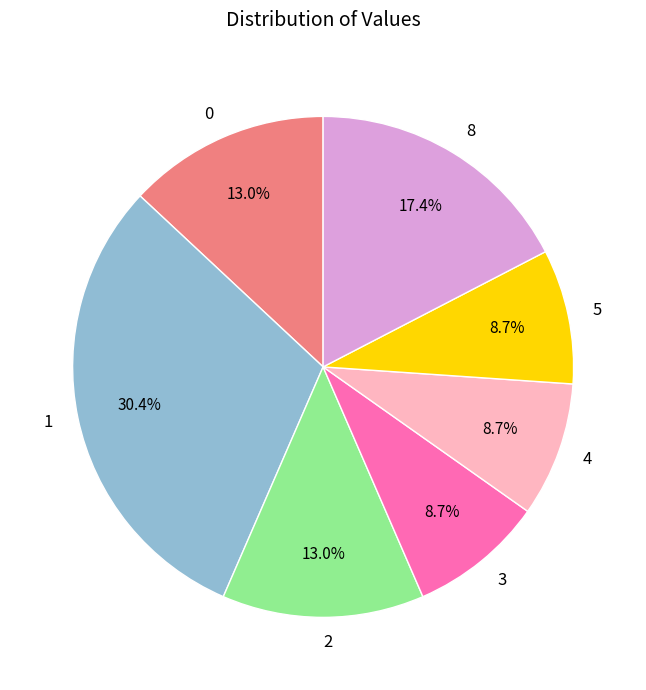

Combined, what portion of the pie is 3 and 0?

21.7%